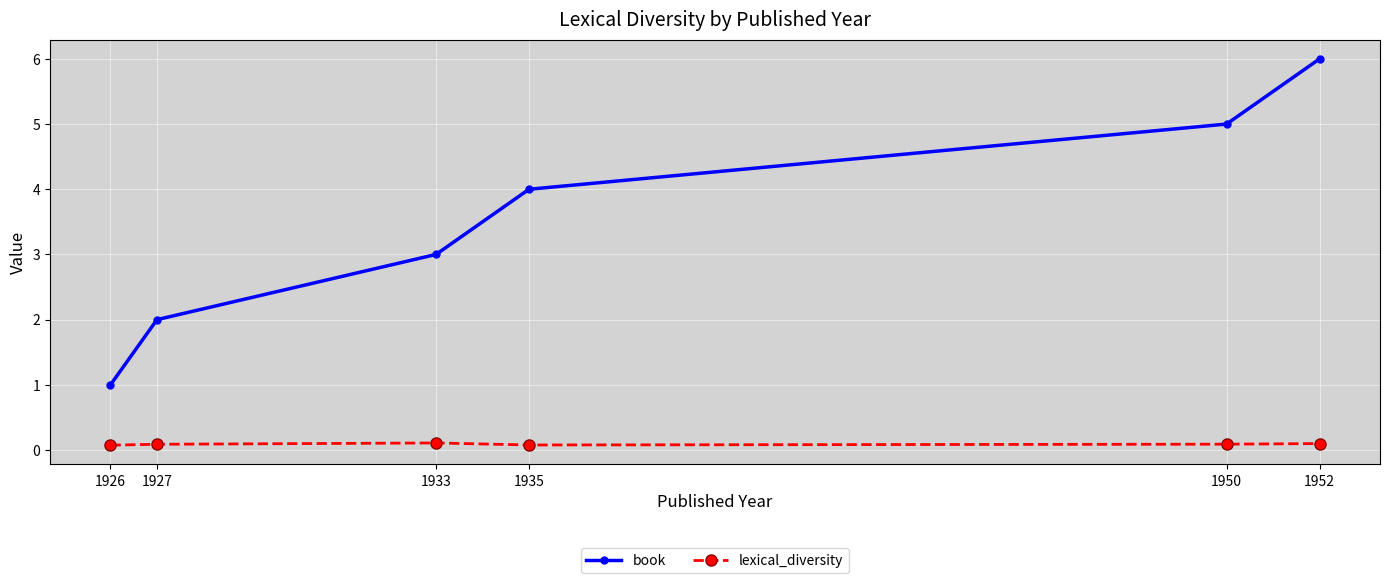

What is the average value of the book series?

3.5